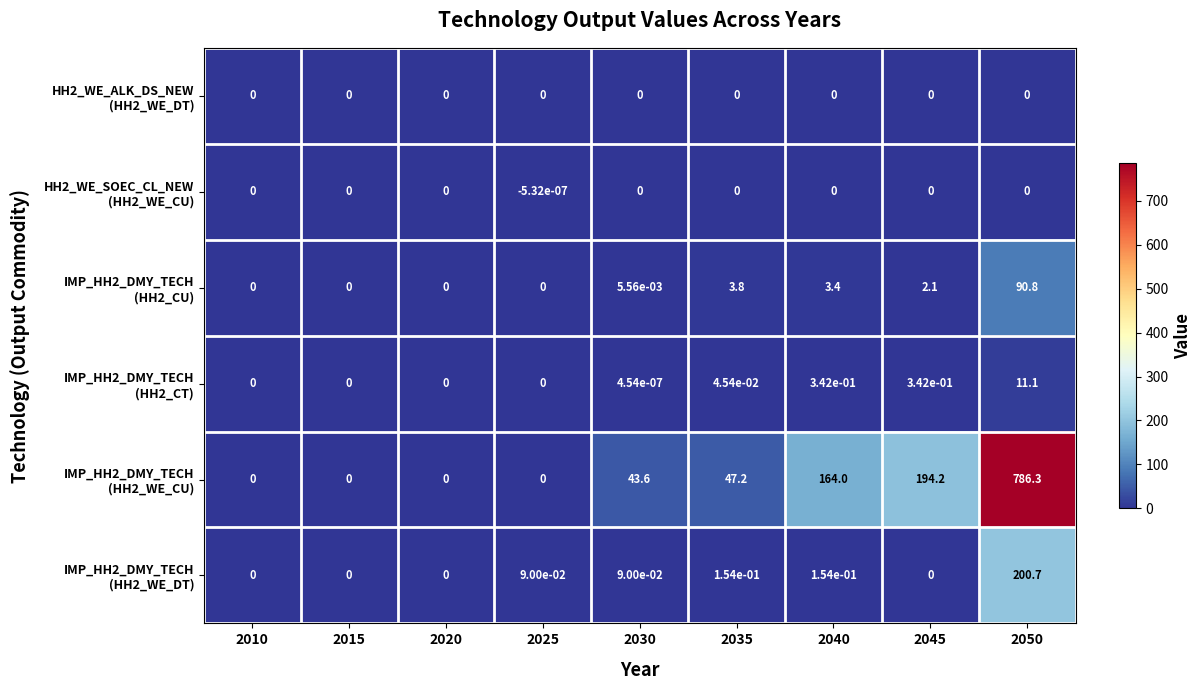

How many series are shown in this chart?

6